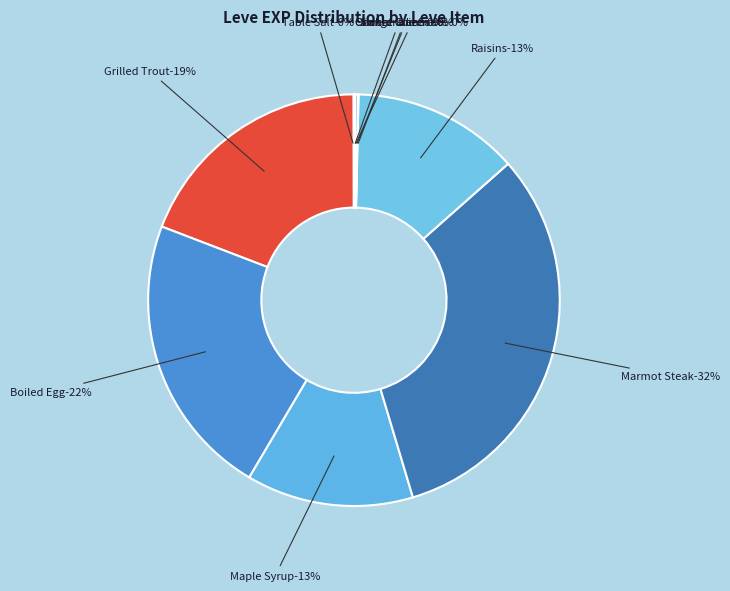

Is Orange Juice the majority of the pie?

No